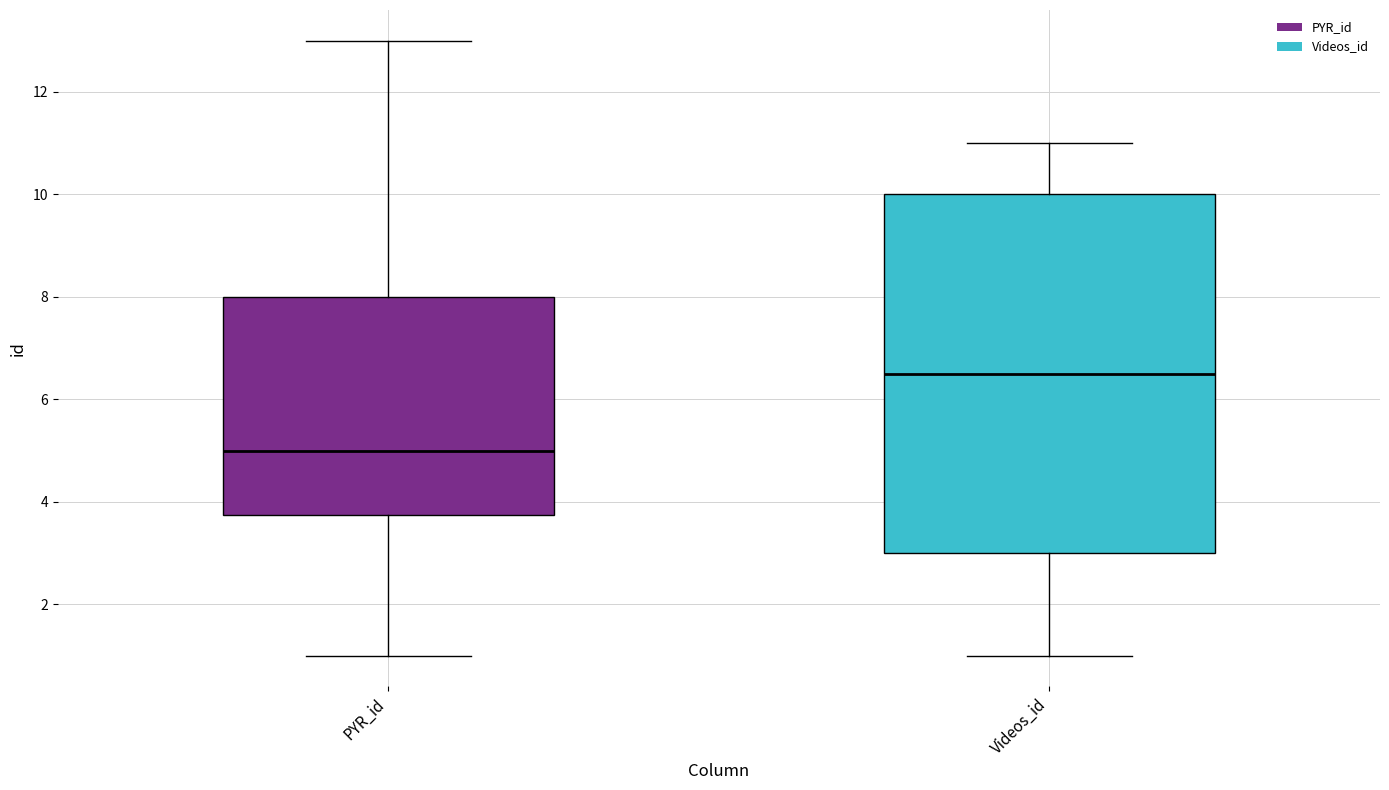

Which box has the lowest median line?

PYR_id